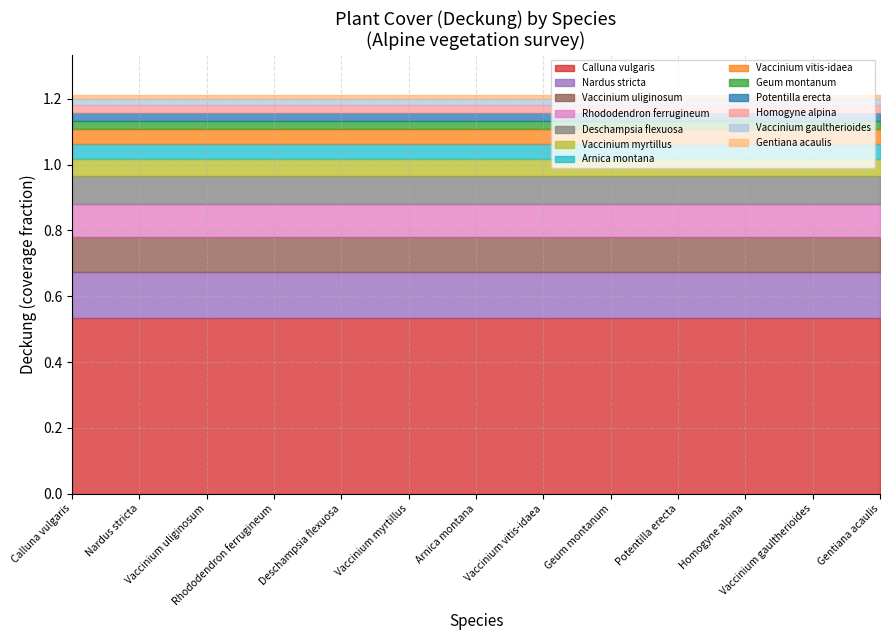

What is the greatest value displayed?

0.5